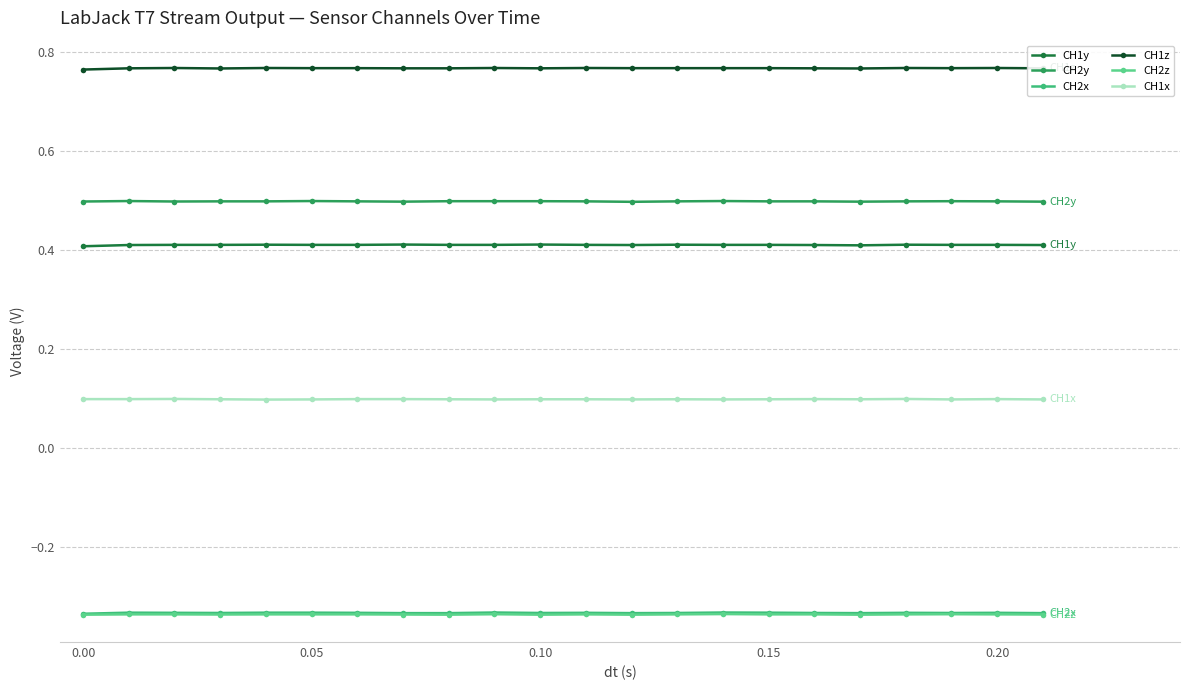

What are all the series names shown in the legend?

CH1y, CH2y, CH2x, CH1z, CH2z, CH1x